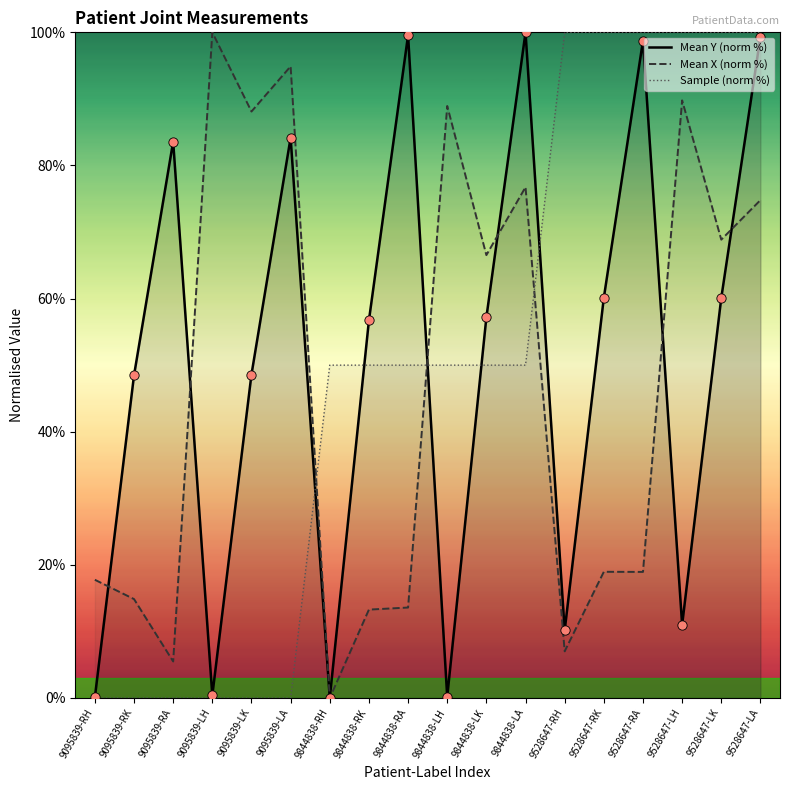

What are all the series names shown in the legend?

Mean Y (norm %), Mean X (norm %), Sample (norm %)